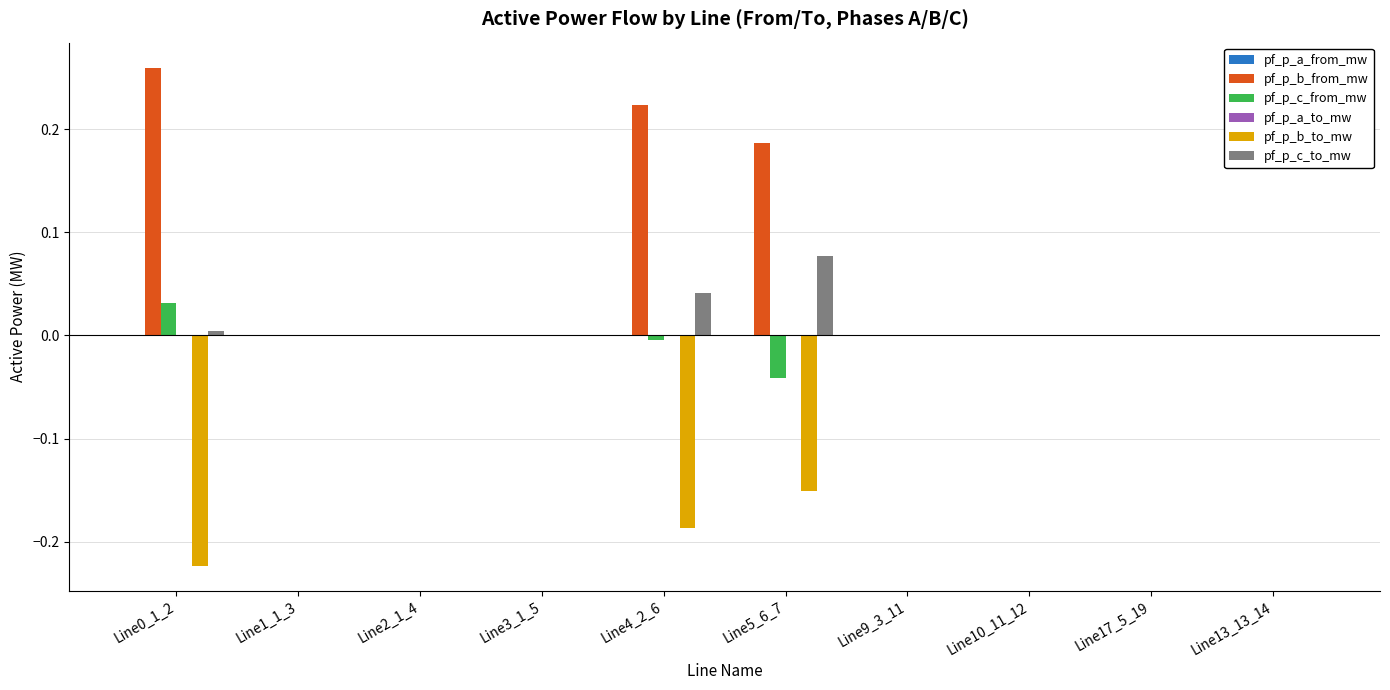

Is it true that pf_p_b_to_mw equals 0.0 at Line10_11_12?

True